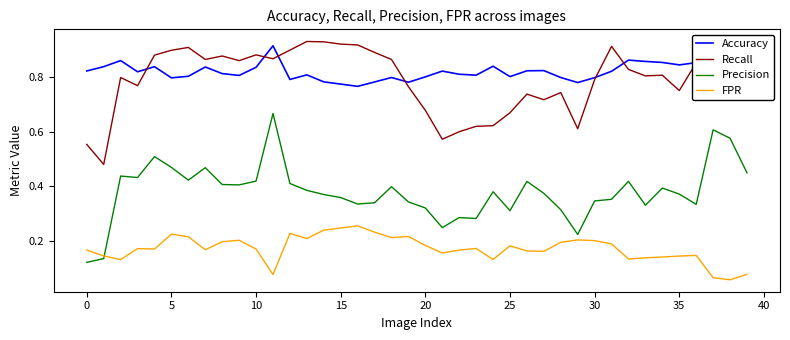

Reading left to right, extract all data points from this chart.

Accuracy: 0.8	0.8	0.9	0.8	0.8	0.8	0.8	0.8	0.8	0.8	0.8	0.9	0.8	0.8	0.8	0.8	0.8	0.8	0.8	0.8	0.8	0.8	0.8	0.8	0.8	0.8	0.8	0.8	0.8	0.8	0.8	0.8	0.9	0.9	0.9	0.8	0.9	0.9	0.9	0.9
Recall: 0.6	0.5	0.8	0.8	0.9	0.9	0.9	0.9	0.9	0.9	0.9	0.9	0.9	0.9	0.9	0.9	0.9	0.9	0.9	0.8	0.7	0.6	0.6	0.6	0.6	0.7	0.7	0.7	0.7	0.6	0.8	0.9	0.8	0.8	0.8	0.8	0.9	0.8	0.8	0.8
Precision: 0.1	0.1	0.4	0.4	0.5	0.5	0.4	0.5	0.4	0.4	0.4	0.7	0.4	0.4	0.4	0.4	0.3	0.3	0.4	0.3	0.3	0.2	0.3	0.3	0.4	0.3	0.4	0.4	0.3	0.2	0.3	0.4	0.4	0.3	0.4	0.4	0.3	0.6	0.6	0.4
FPR: 0.2	0.1	0.1	0.2	0.2	0.2	0.2	0.2	0.2	0.2	0.2	0.1	0.2	0.2	0.2	0.2	0.3	0.2	0.2	0.2	0.2	0.2	0.2	0.2	0.1	0.2	0.2	0.2	0.2	0.2	0.2	0.2	0.1	0.1	0.1	0.1	0.1	0.1	0.1	0.1